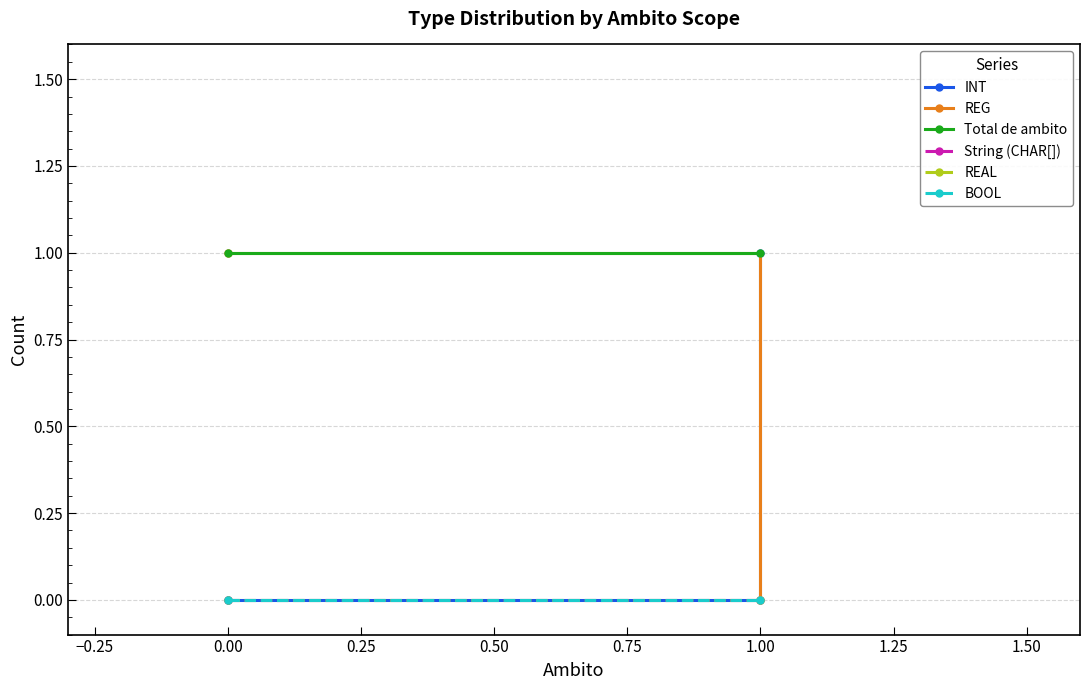

The REG series shows -1 at −0.25. True or false?

False